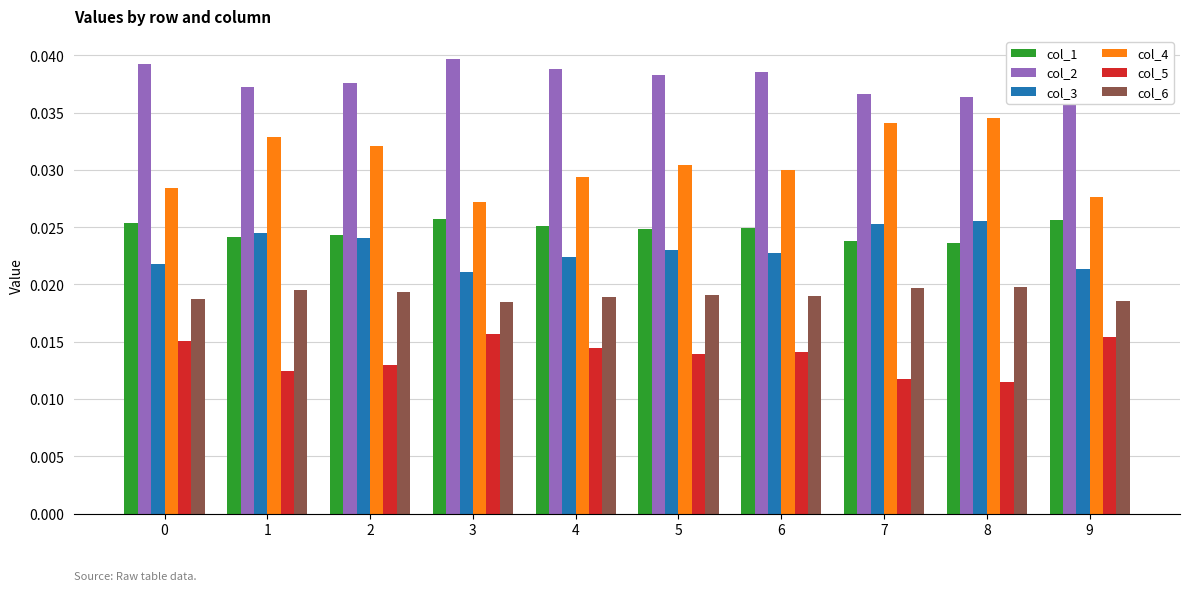

Is the value of col_2 at 3 greater than the value of col_4 at 8?

Yes